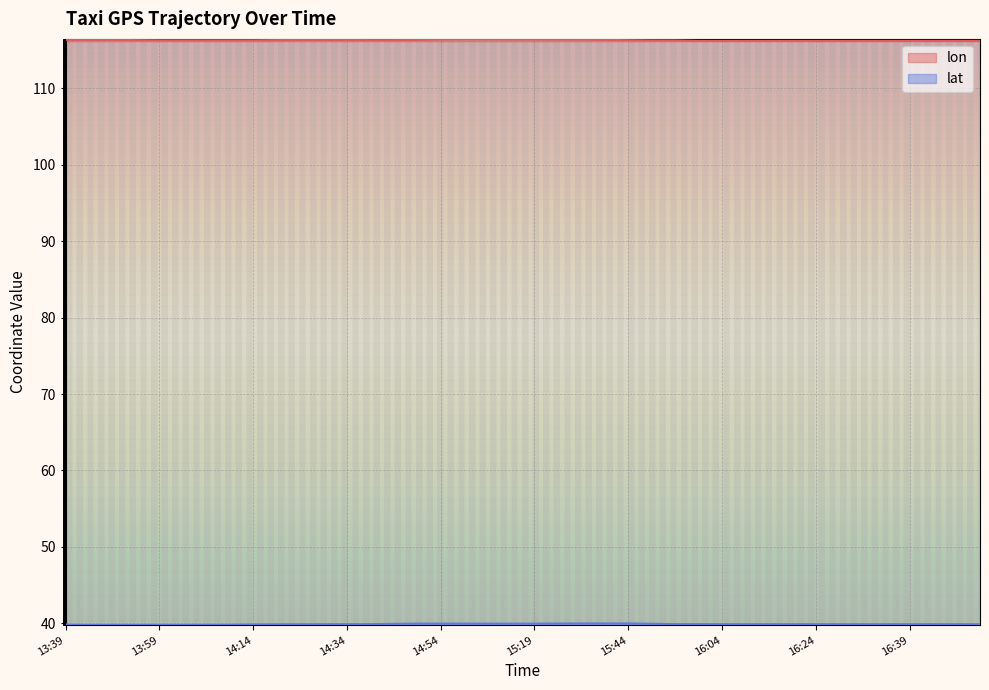

Rank the series by their average value, from highest to lowest.

lon, lat